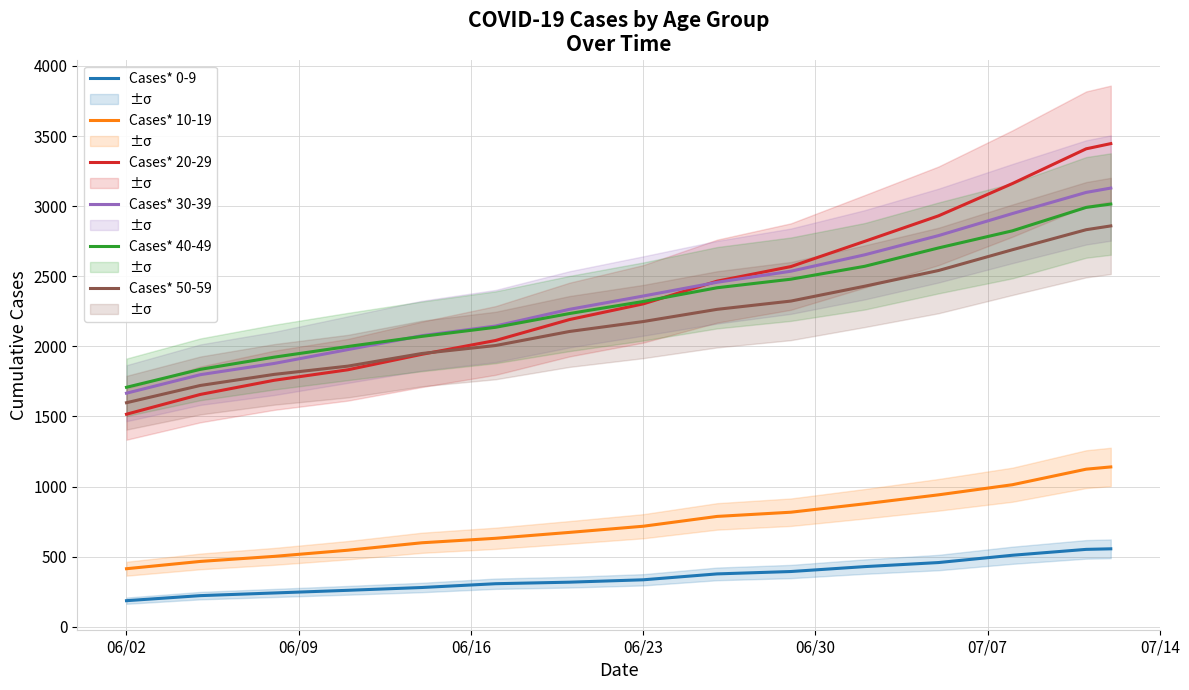

True or false: Cases* 30-39 and Cases* 0-9 cross at least once.

False